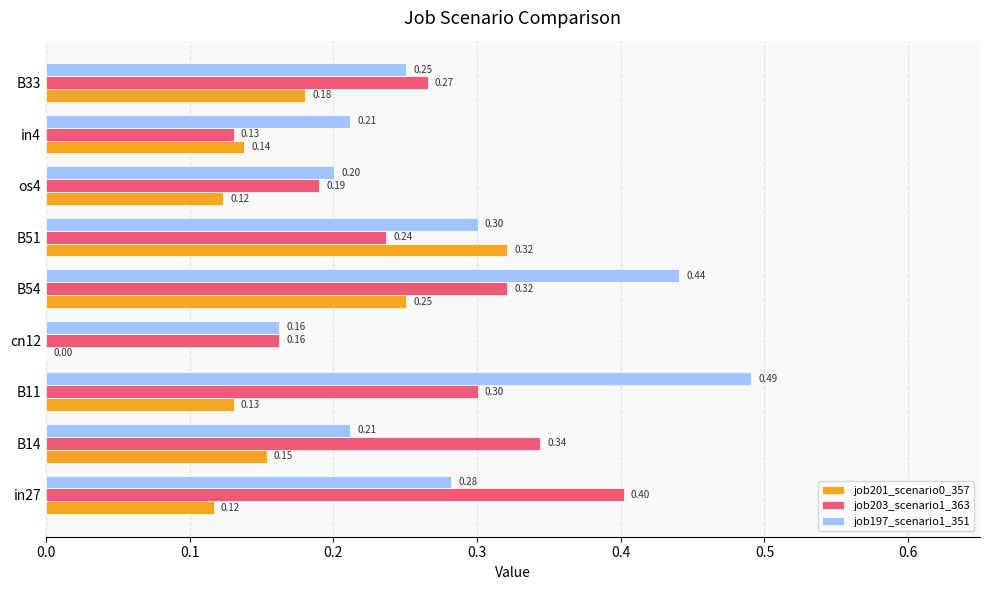

Between B14 and B11, which series saw the biggest shift?

job197_scenario1_351